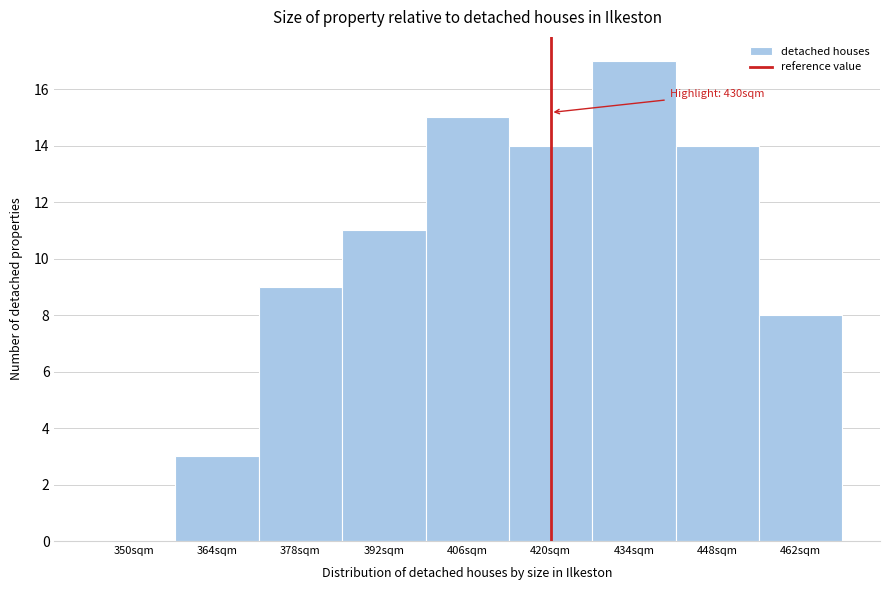

What is the change in value from 420sqm to 434sqm?

+3